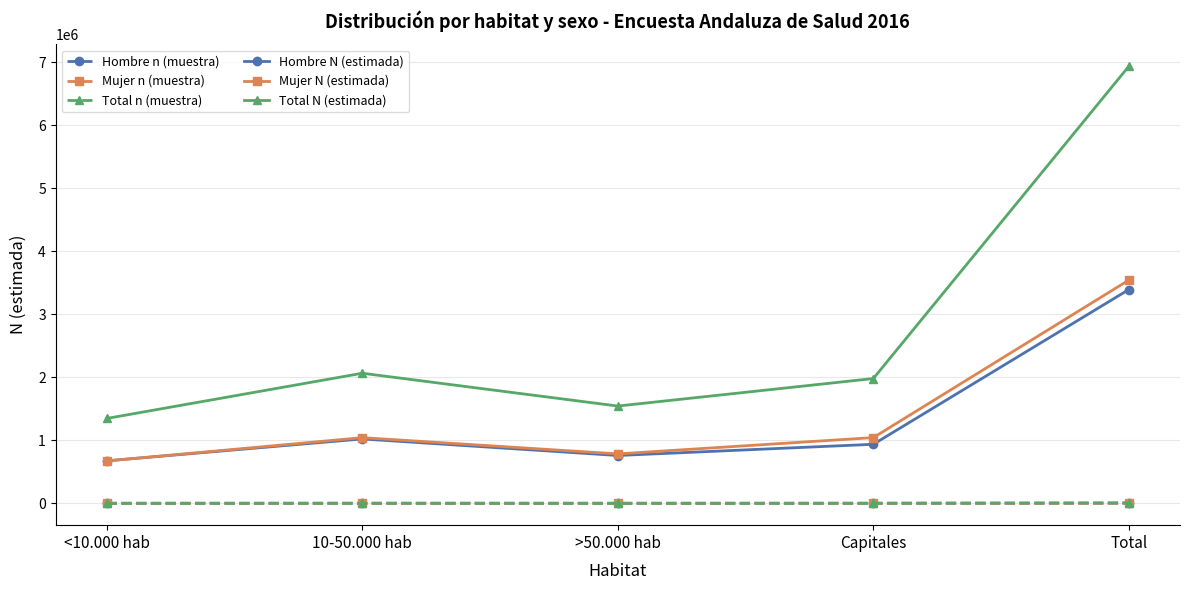

What is the total value across all series at Capitales?

3966474